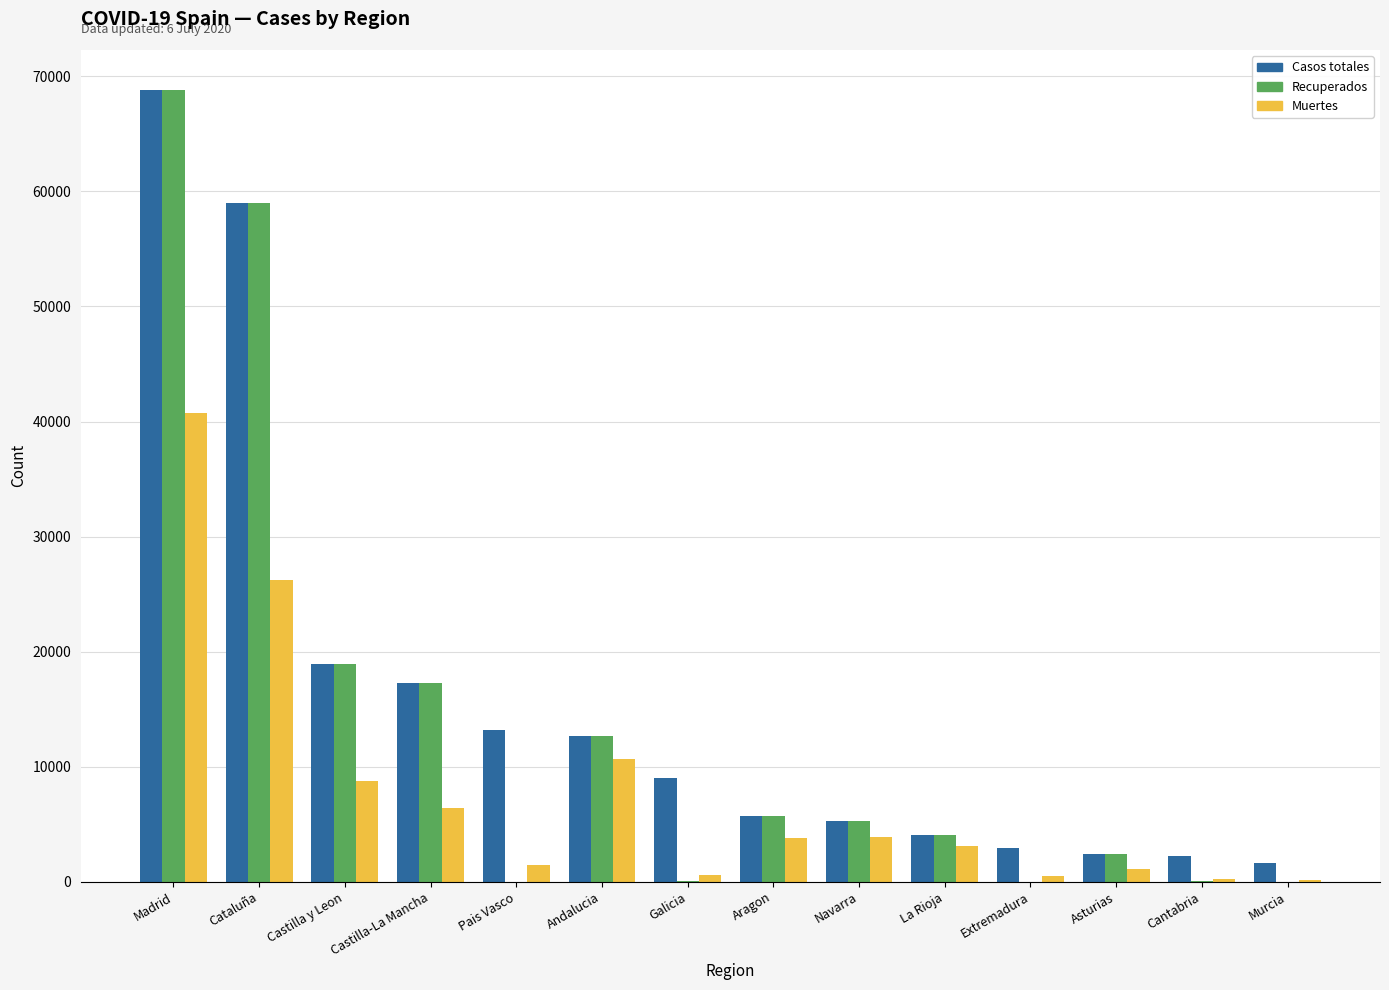

The value of Muertes at Madrid is 40736. True or false?

True